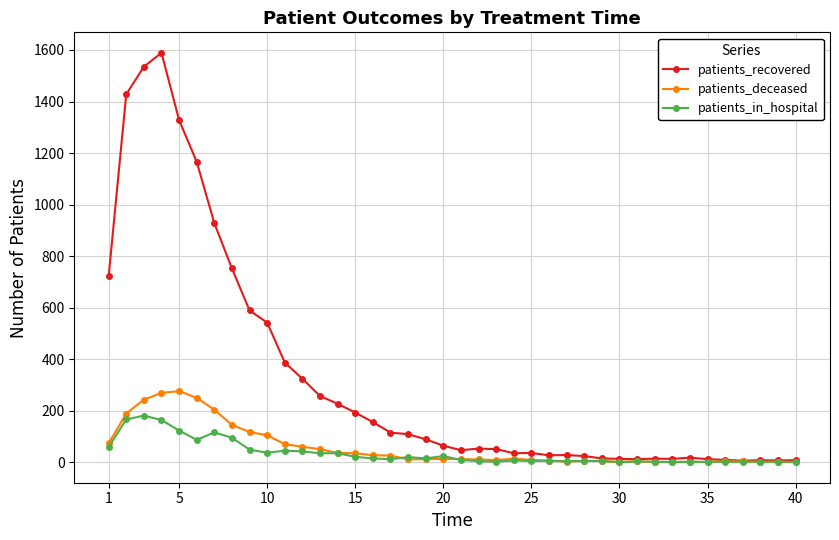

Rank the series by their maximum value, from lowest to highest.

patients_in_hospital, patients_deceased, patients_recovered